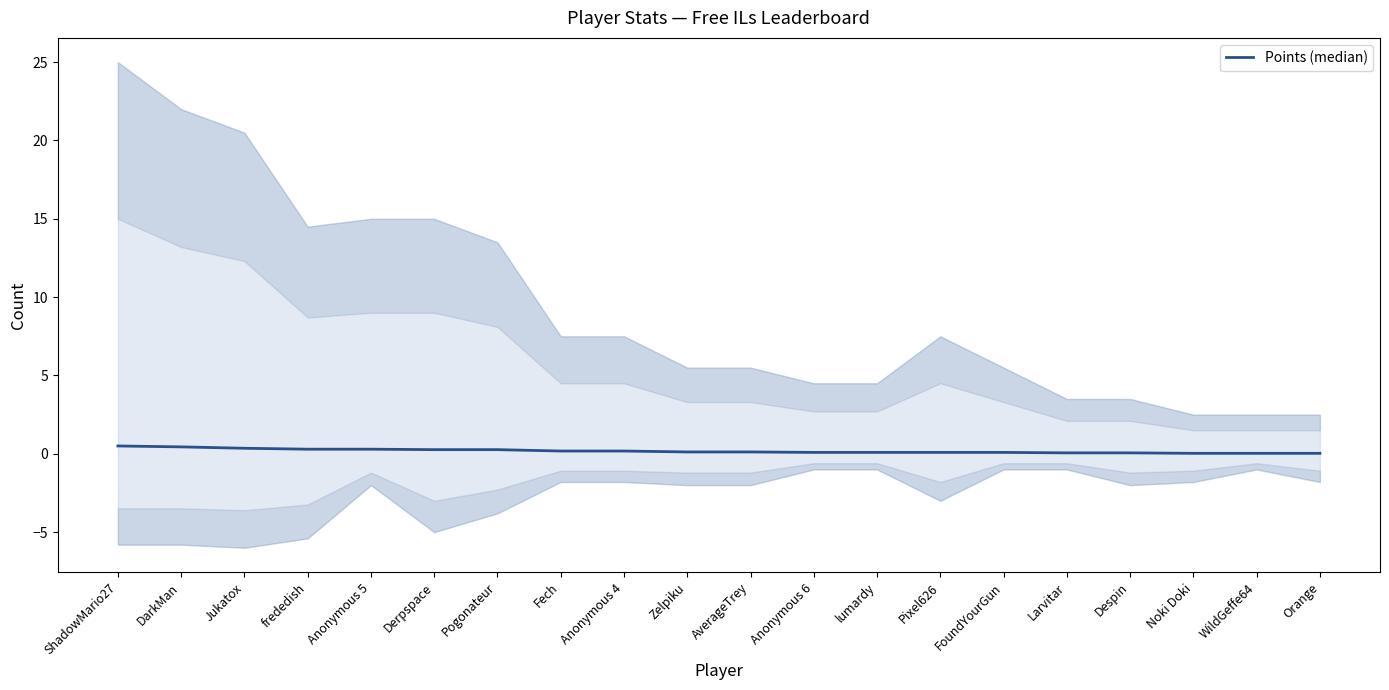

What is the sum of all values?

3.6